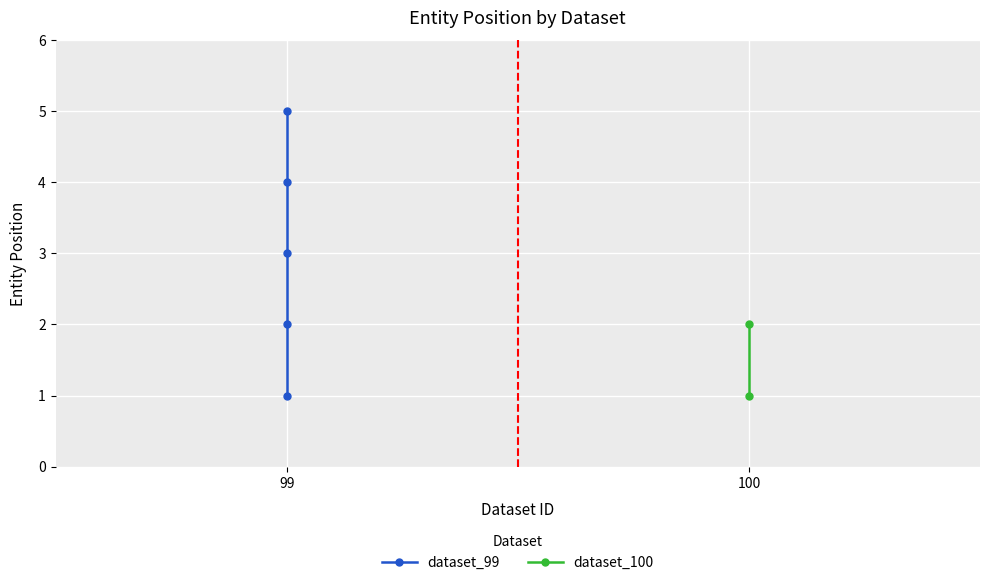

True or false: there are more than 0 points higher than both neighbors.

False